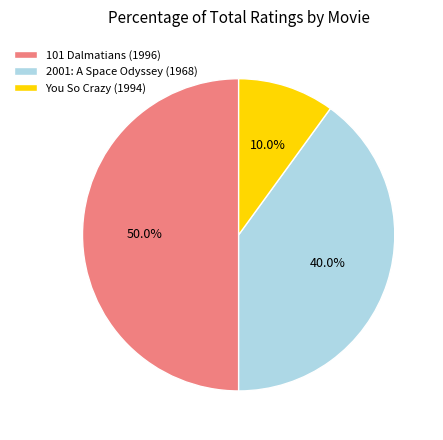

Does 2001: A Space Odyssey (1968) represent more than half of the total?

No